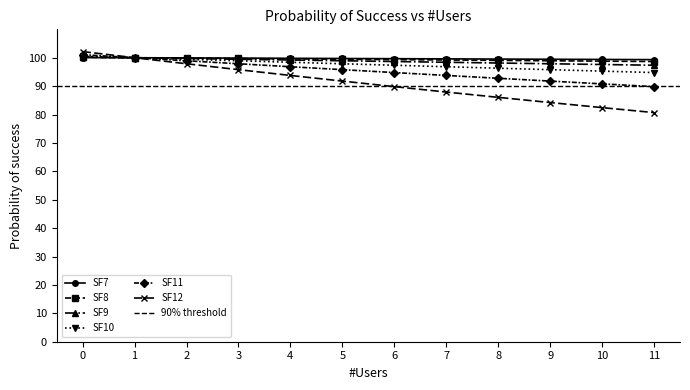

What is the minimum value for SF10?

94.8